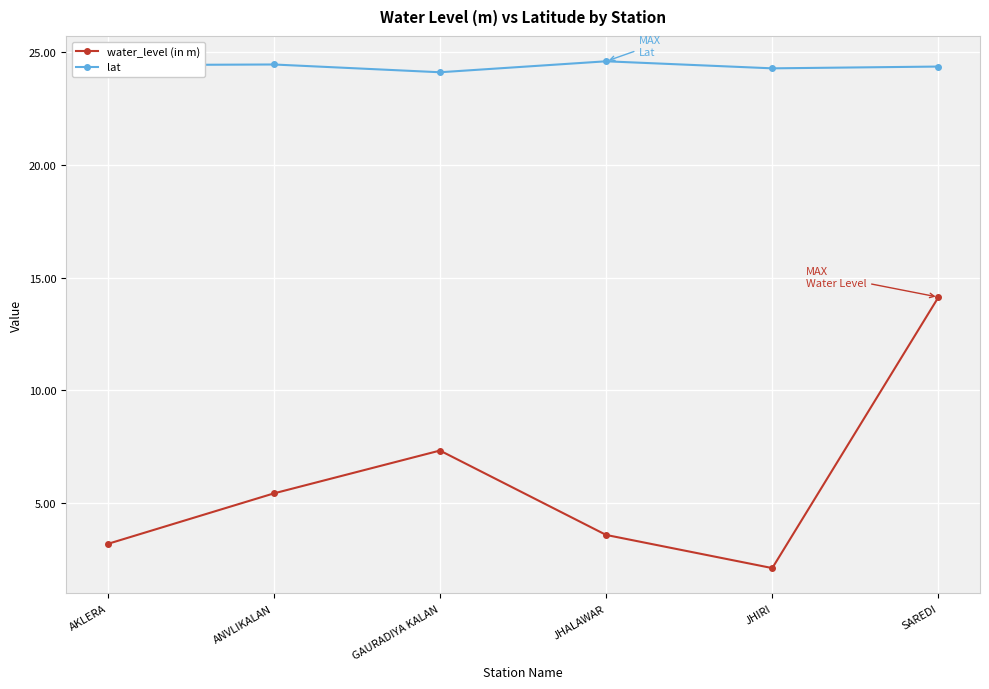

How many lat values are between 24 and 25?

6